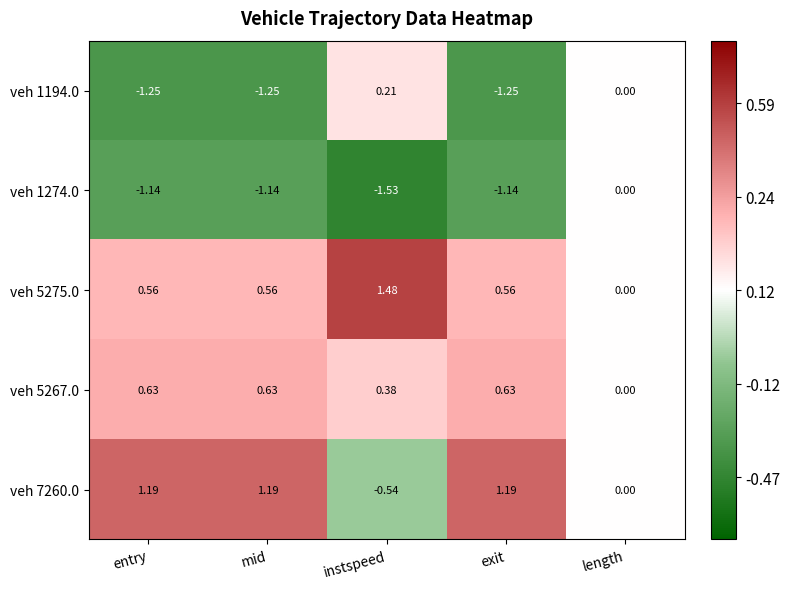

At which label does veh 1194.0 first exceed -1?

instspeed